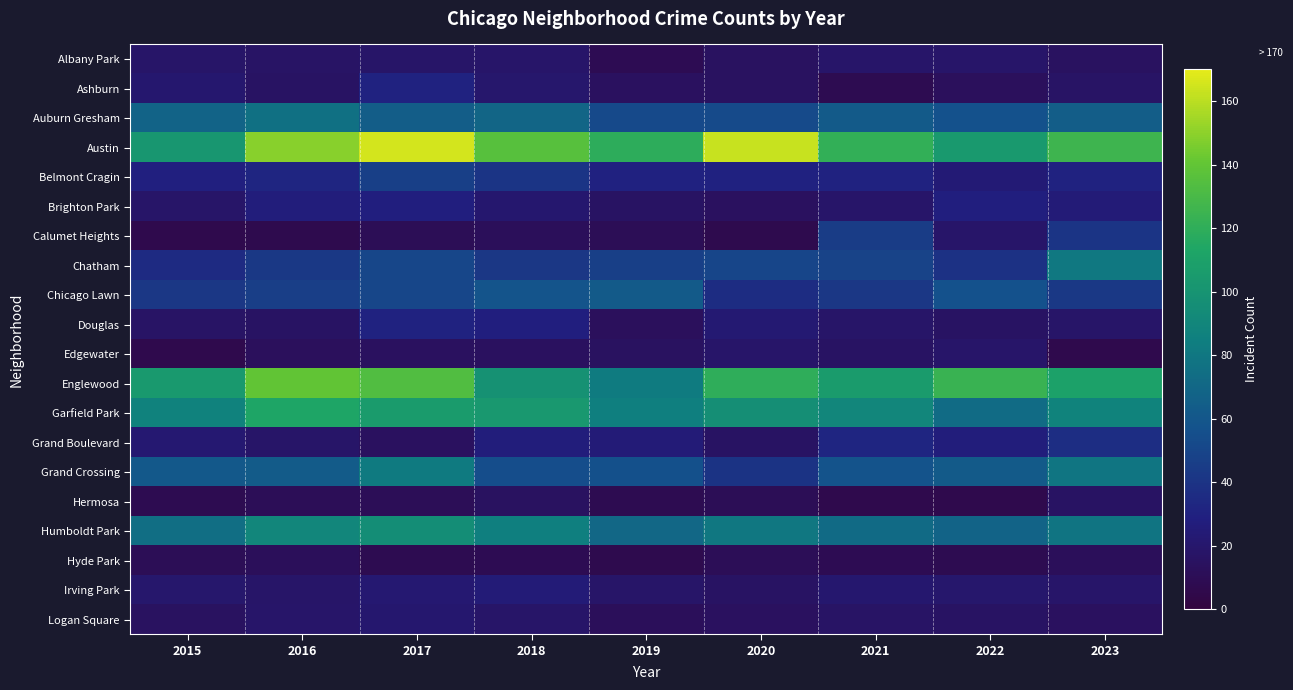

What is the minimum value shown in the chart?

6